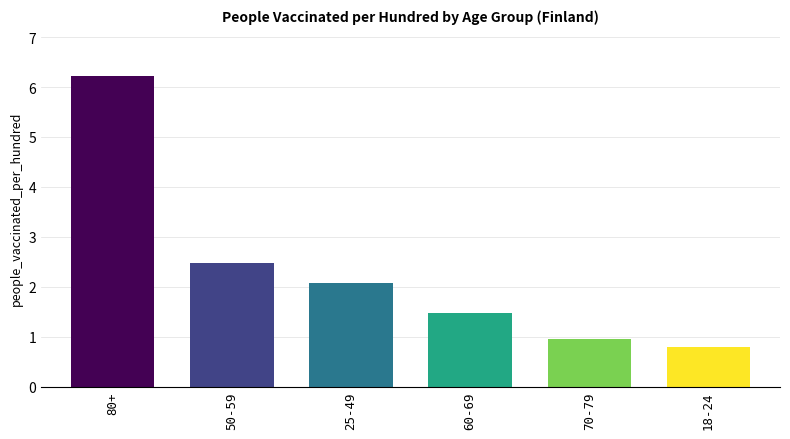

What is the value of the 5th bar from the left?

0.9